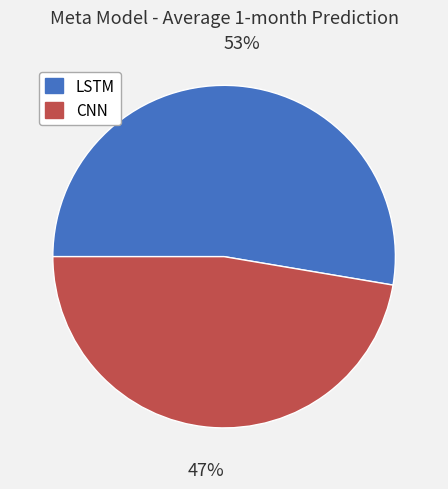

Which category has the biggest portion of the pie?

LSTM